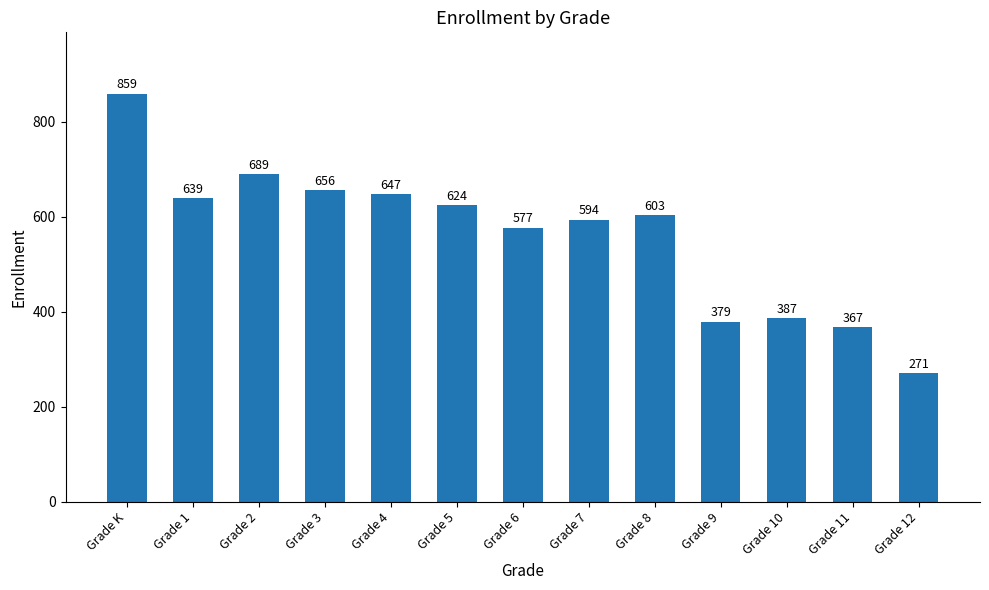

Reading left to right, what are all the values shown in this chart?

859	639	689	656	647	624	577	594	603	379	387	367	271